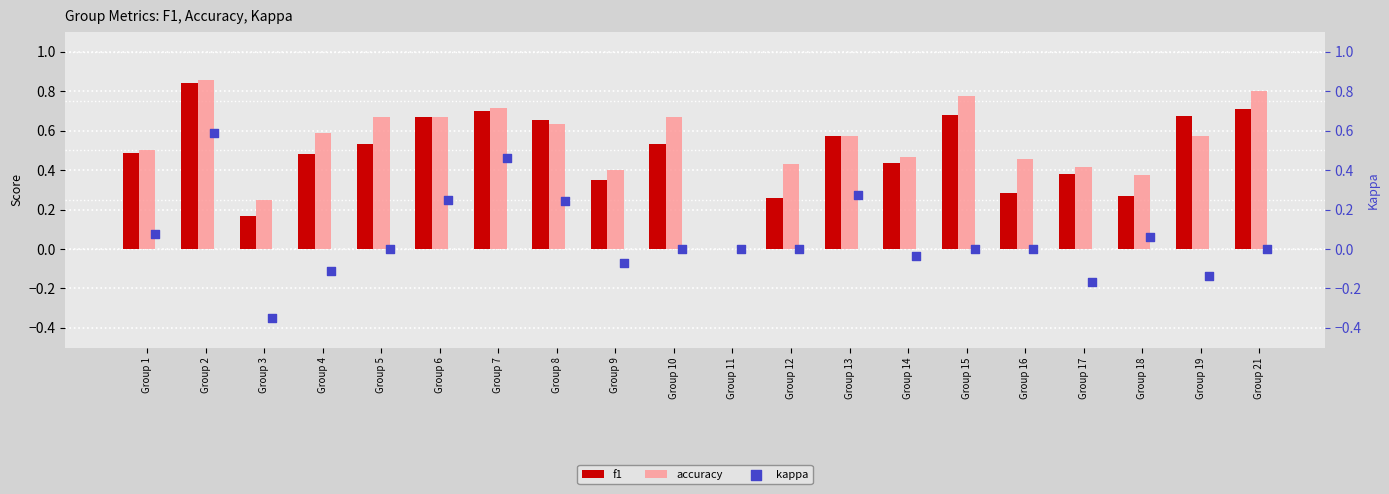

Is the value of kappa at Group 19 greater than the value of f1 at Group 12?

No